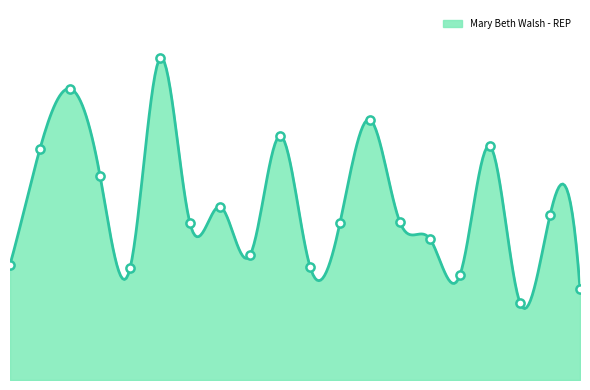

Which series contains the highest Y value?

Mary Beth Walsh - REP